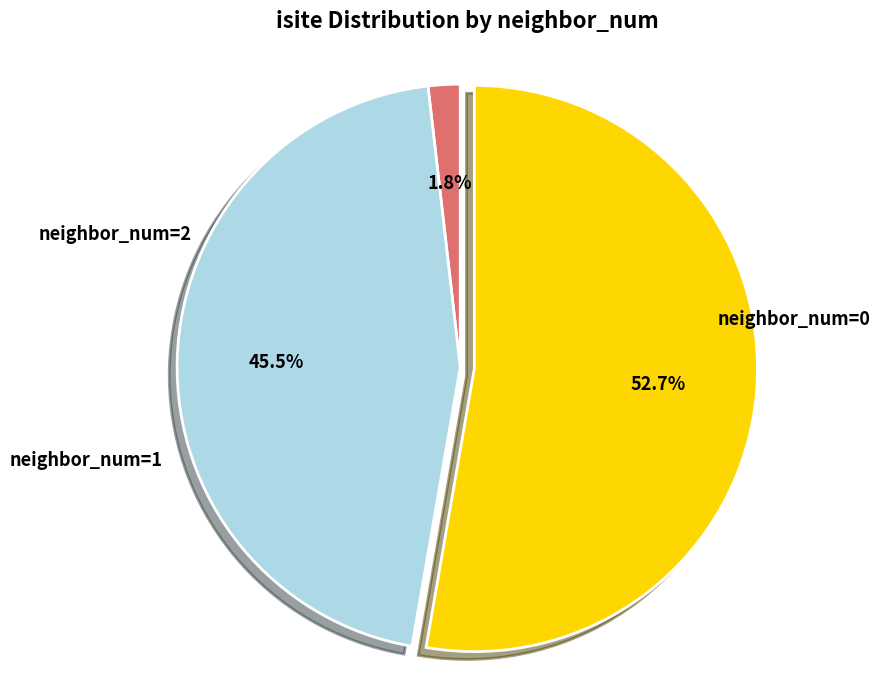

Does any single category account for the majority?

Yes